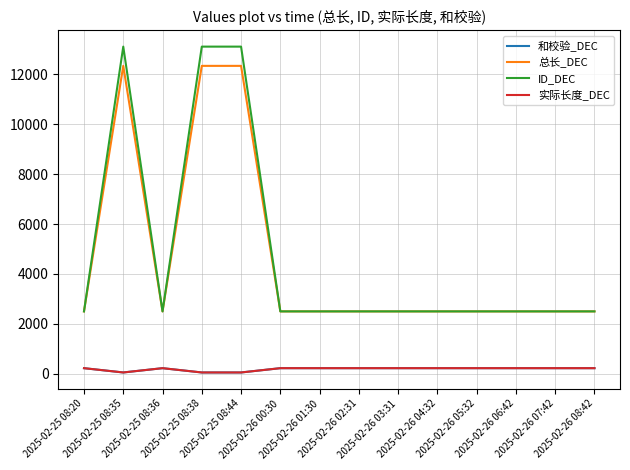

How many interior local valleys does the 总长_DEC series have?

1